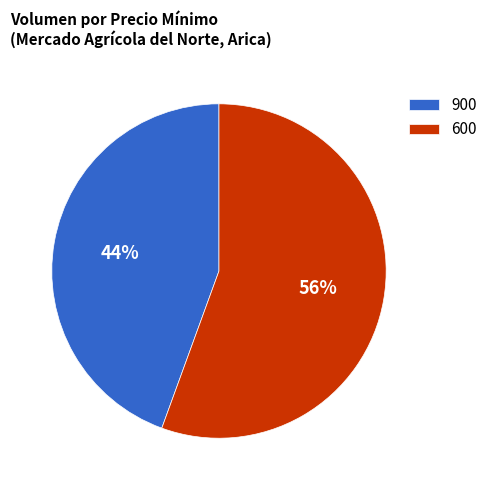

Is the sum of 600 and 900 greater than half?

Yes